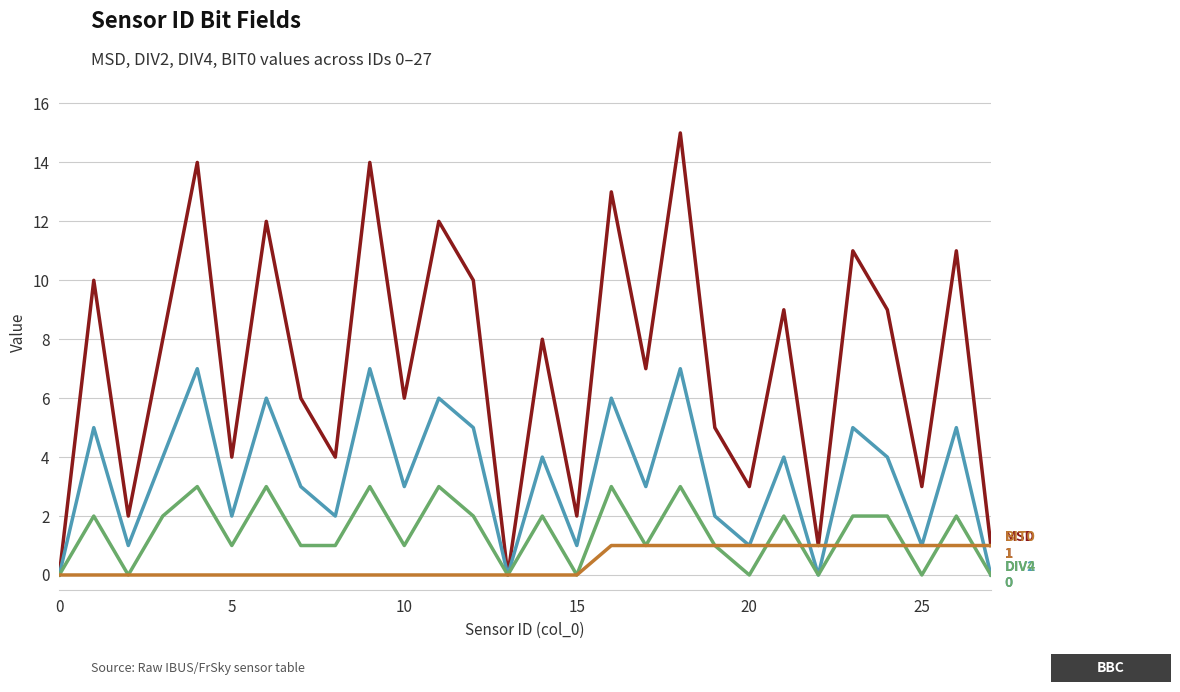

Is this an area chart (filled region under the line)?

No